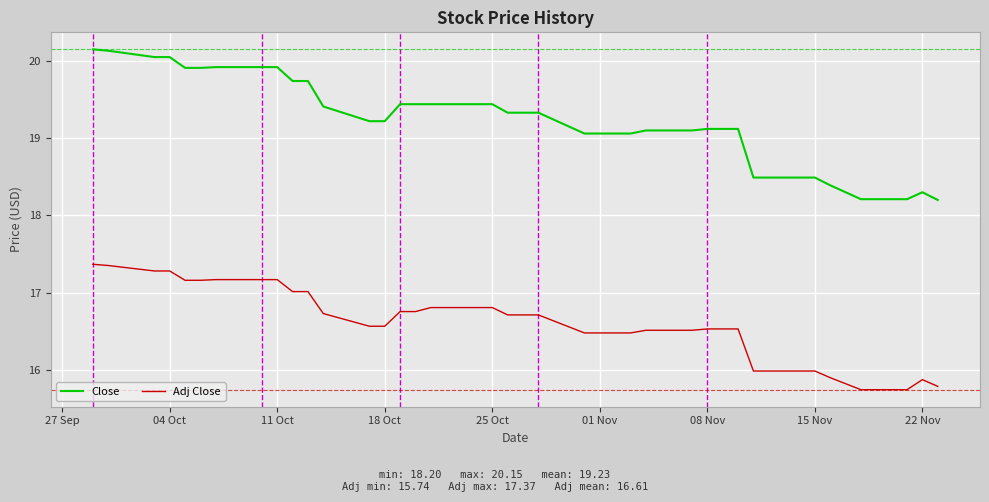

What is the difference between the maximum and minimum values in the Adj Close series?

1.6